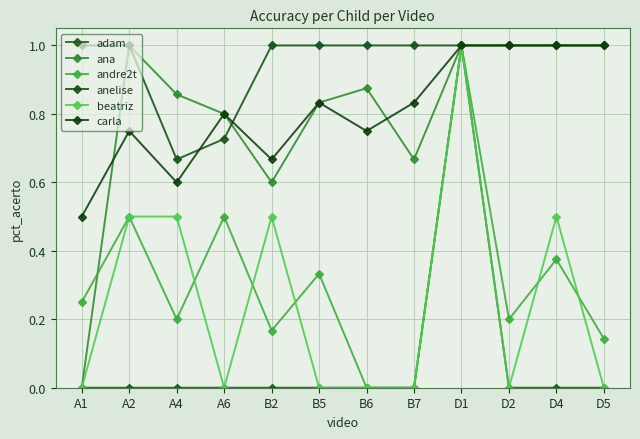

Which series changed the most between D1 and D4?

adam